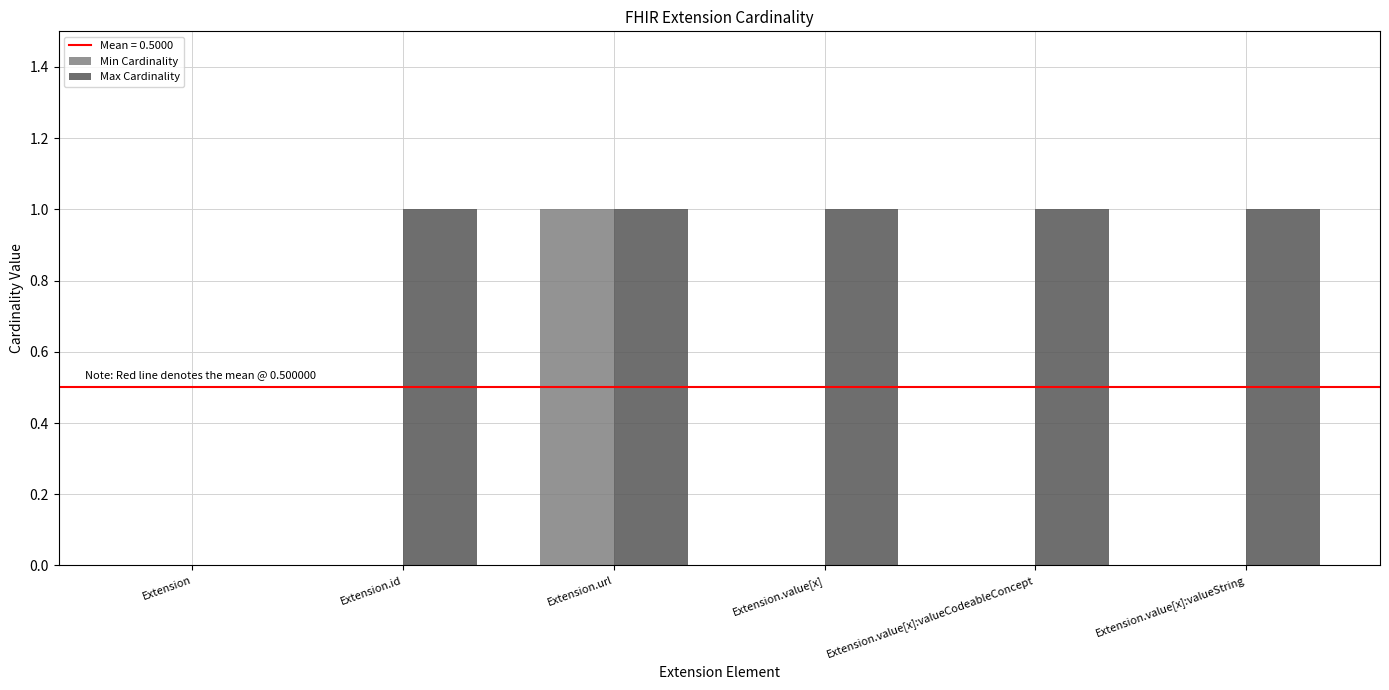

At which category is the sum across all series the highest?

Extension.url